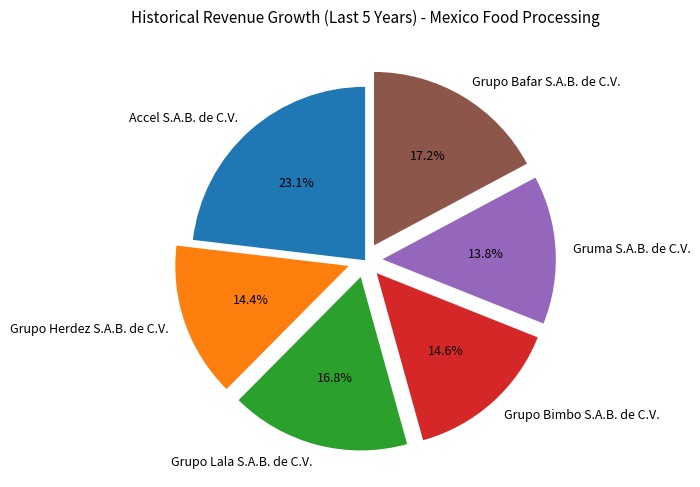

To the nearest percent, what is the difference between the largest and smallest slice percentages?

9%